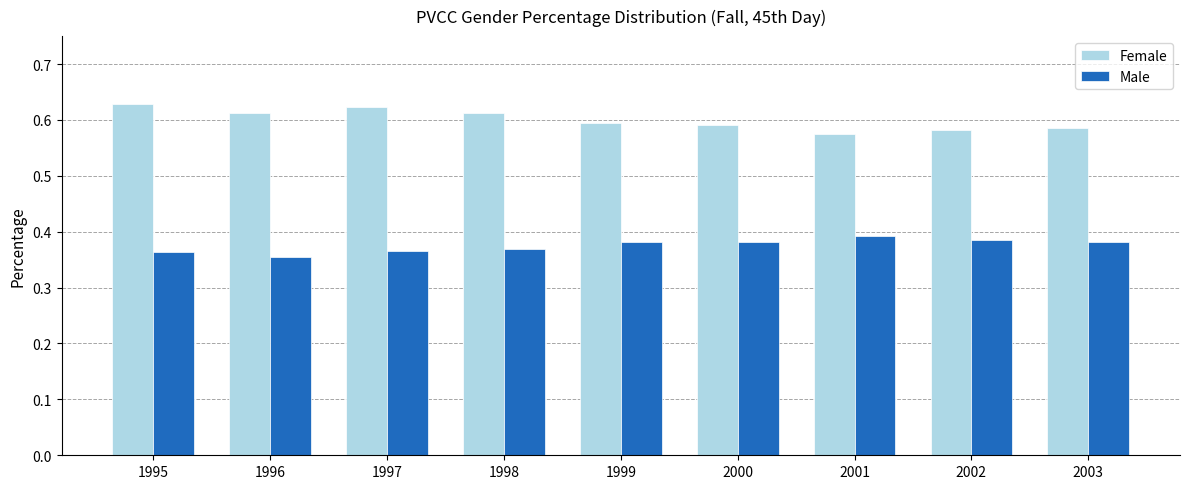

What is the spread (max minus min) of values at 1995?

0.3